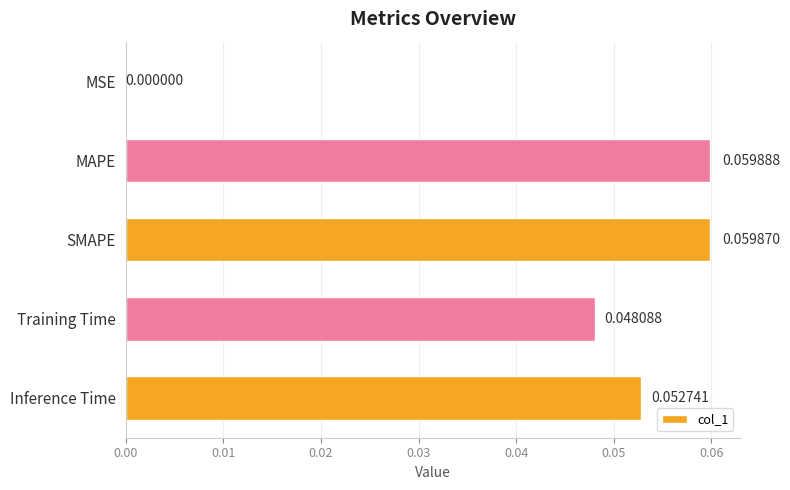

Between Training Time and Inference Time, which is larger?

Inference Time